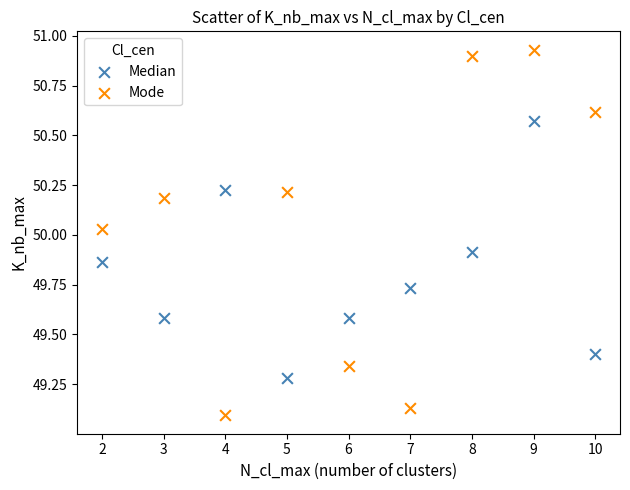

What are all the series names shown in the legend?

Median, Mode